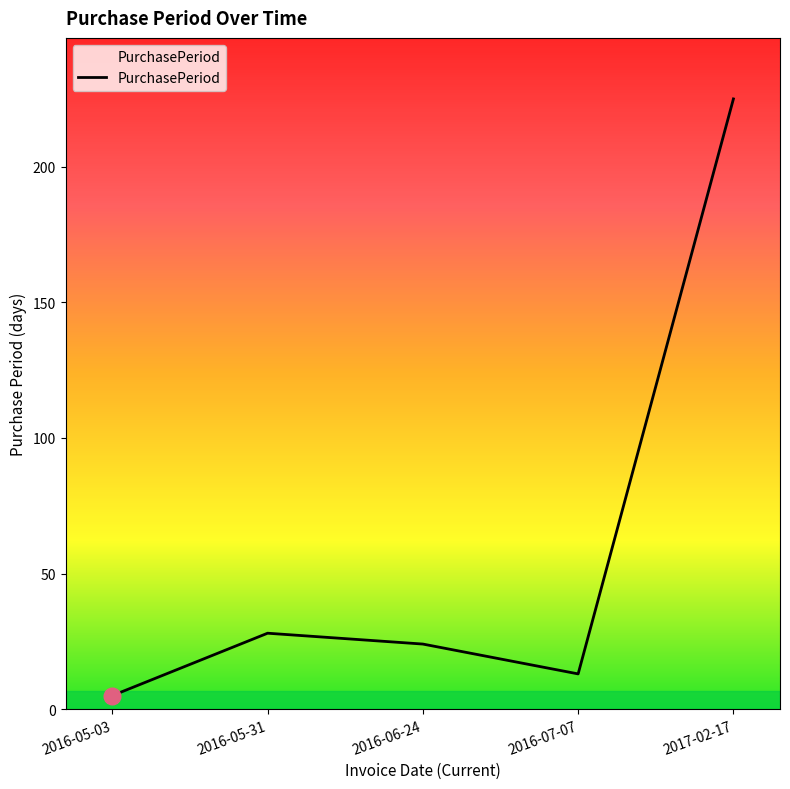

Which category has the highest value across all series?

2017-02-17